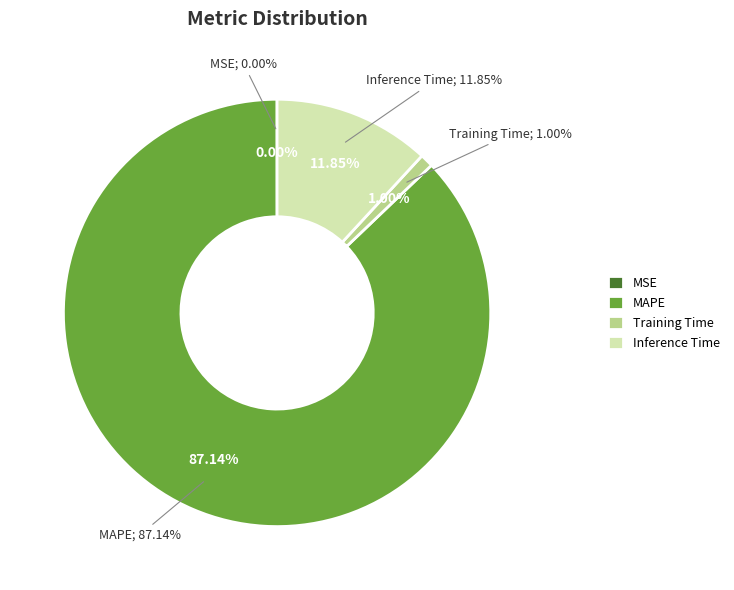

What percentage is the Inference Time slice, to the nearest percent?

12%